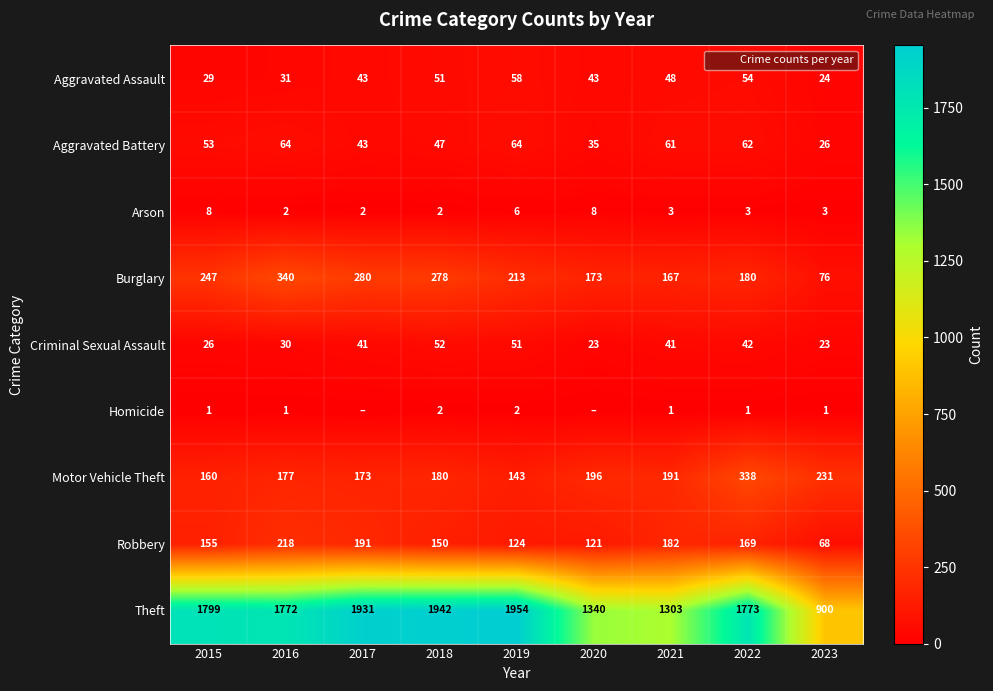

At 2018, list the series in order from largest to smallest.

Theft, Burglary, Motor Vehicle Theft, Robbery, Criminal Sexual Assault, Aggravated Assault, Aggravated Battery, Arson, Homicide